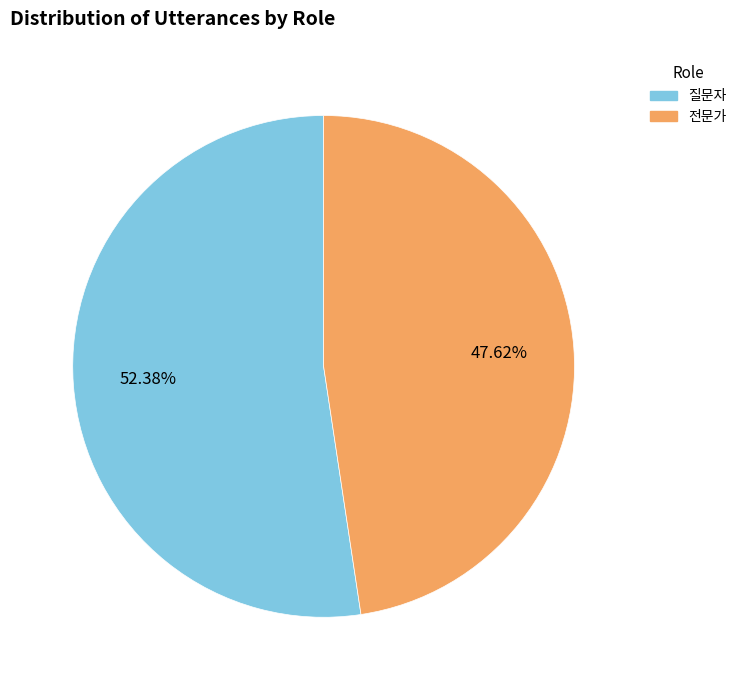

Rank the categories by value from highest to lowest.

질문자, 전문가